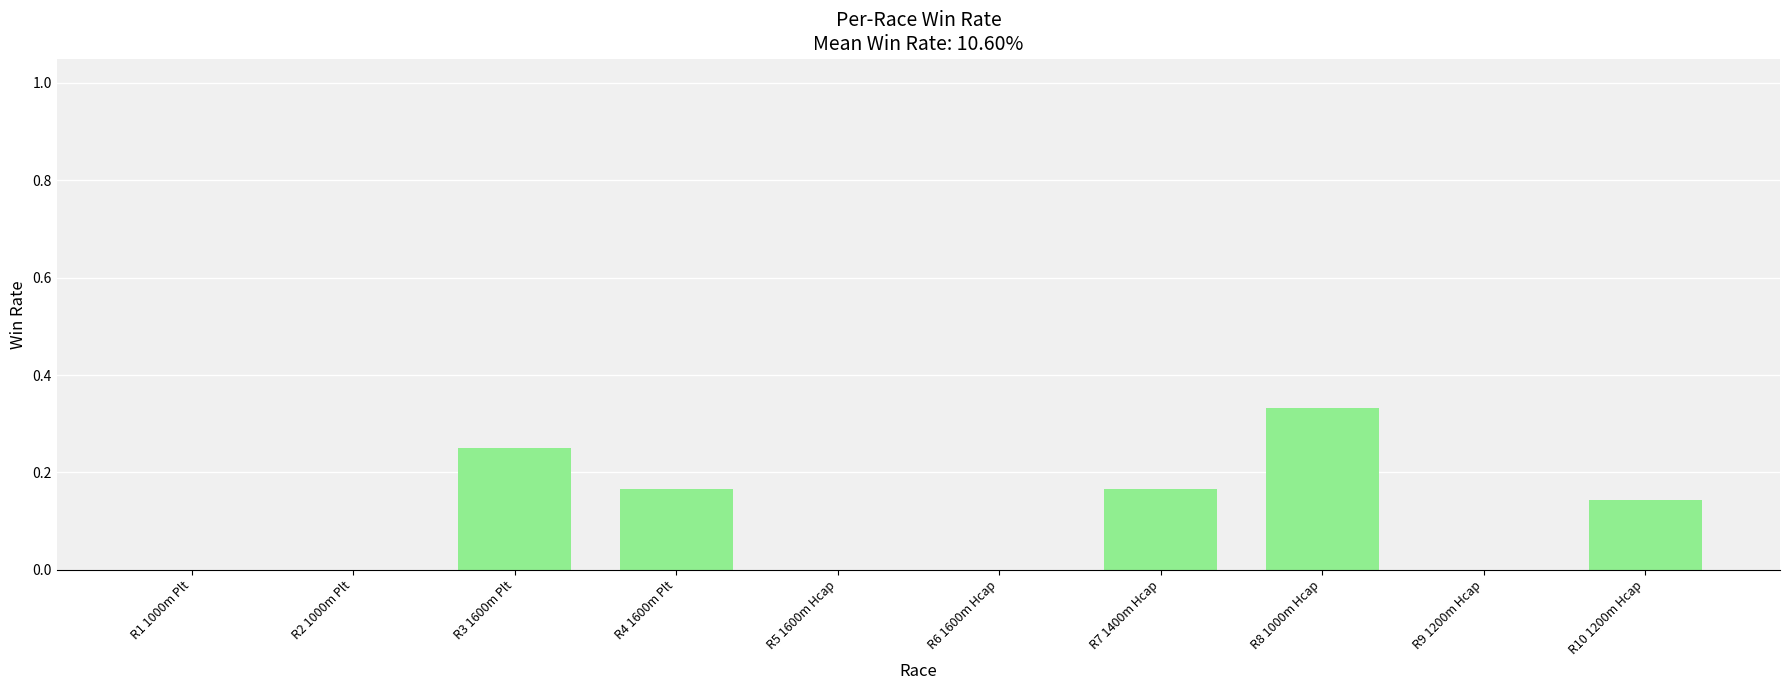

Which label corresponds to the largest value in the chart?

R8 1000m Hcap